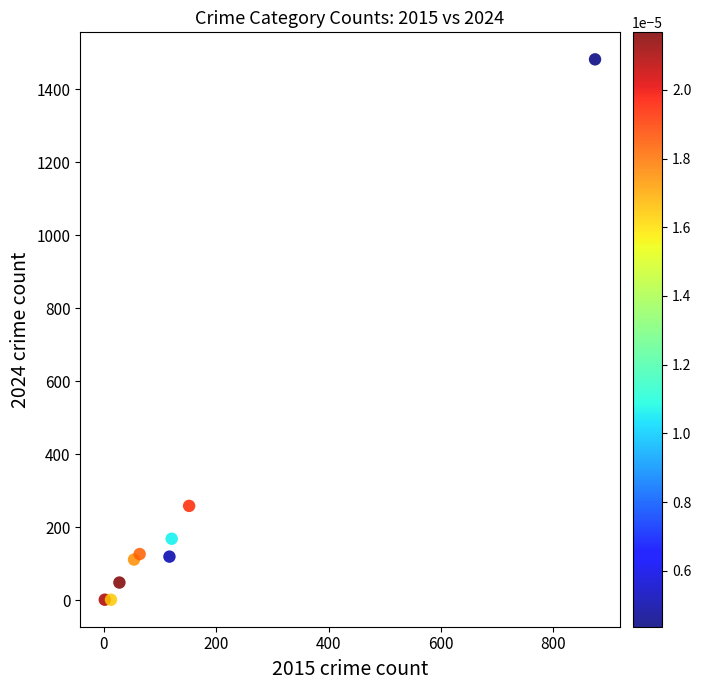

What is the range of X values (max minus min)?

872